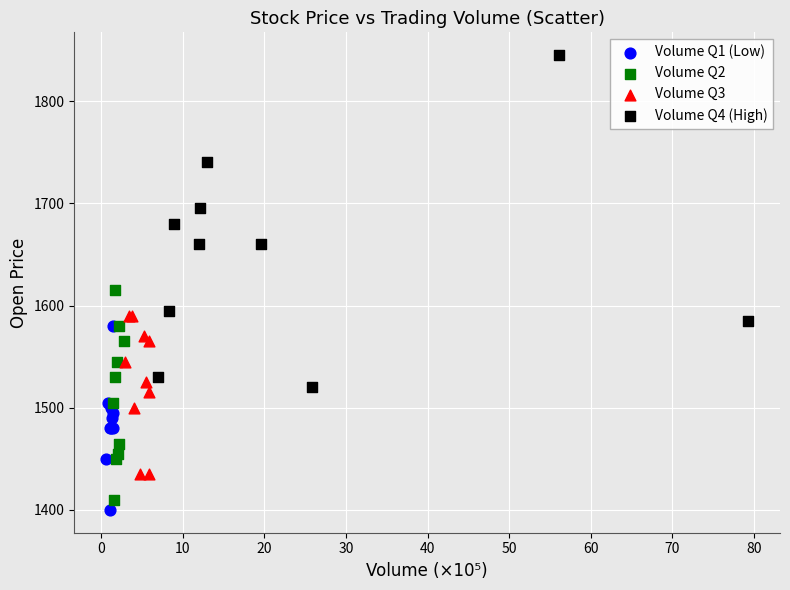

What are all the series names shown in the legend?

Volume Q1 (Low), Volume Q2, Volume Q3, Volume Q4 (High)